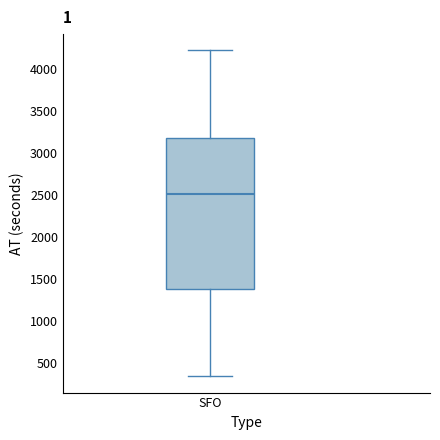

Where is the upper edge of the box for SFO on the y-axis? The values are not printed on the chart, so give them approximately, as read against the axis.

3200